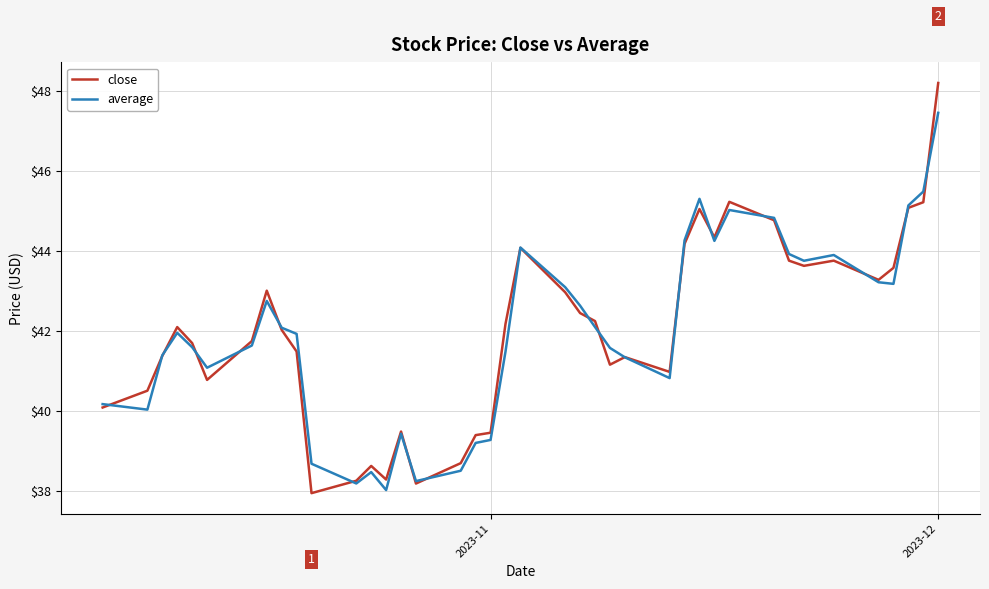

Which series has the widest spread of values?

close